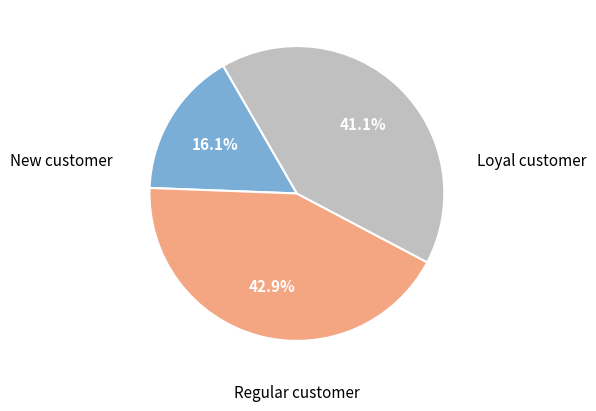

Is there any slice that represents more than half of the pie?

No